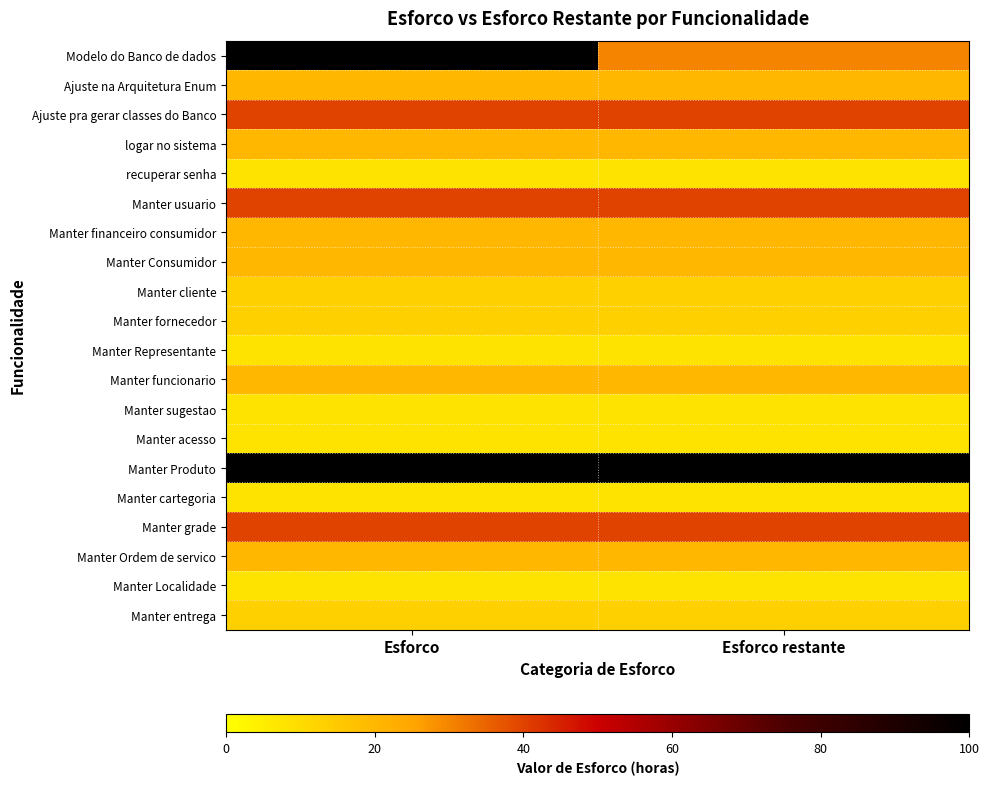

Rank the series by their maximum value, from lowest to highest.

recuperar senha, Manter Representante, Manter sugestao, Manter acesso, Manter cartegoria, Manter Localidade, Manter cliente, Manter fornecedor, Manter entrega, Ajuste na Arquitetura Enum, logar no sistema, Manter financeiro consumidor, Manter Consumidor, Manter funcionario, Manter Ordem de servico, Ajuste pra gerar classes do Banco, Manter usuario, Manter grade, Modelo do Banco de dados, Manter Produto